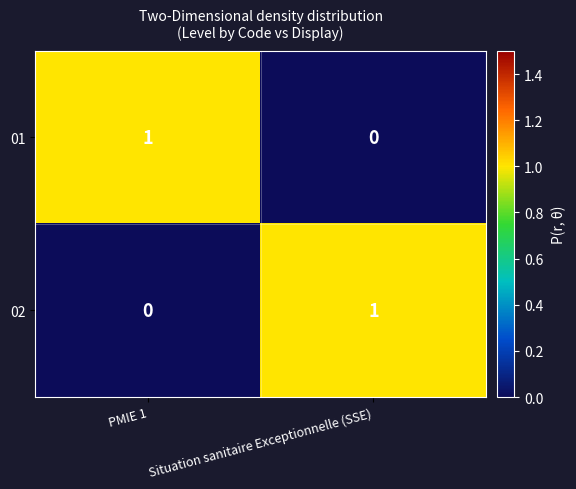

Is the value of 01 at Situation sanitaire Exceptionnelle (SSE) greater than the value of 02 at Situation sanitaire Exceptionnelle (SSE)?

No